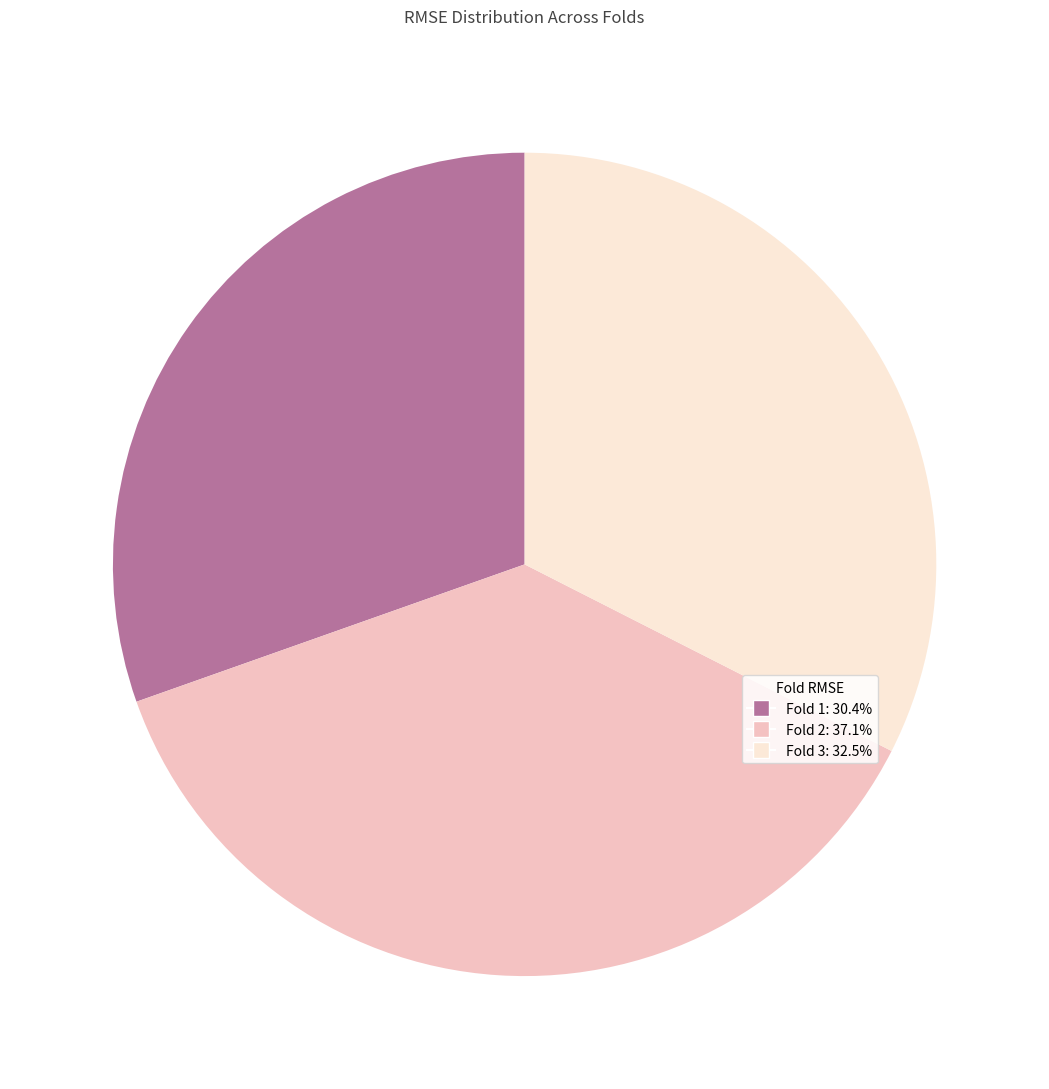

Is it true that Fold 1 is 37% of the pie?

False